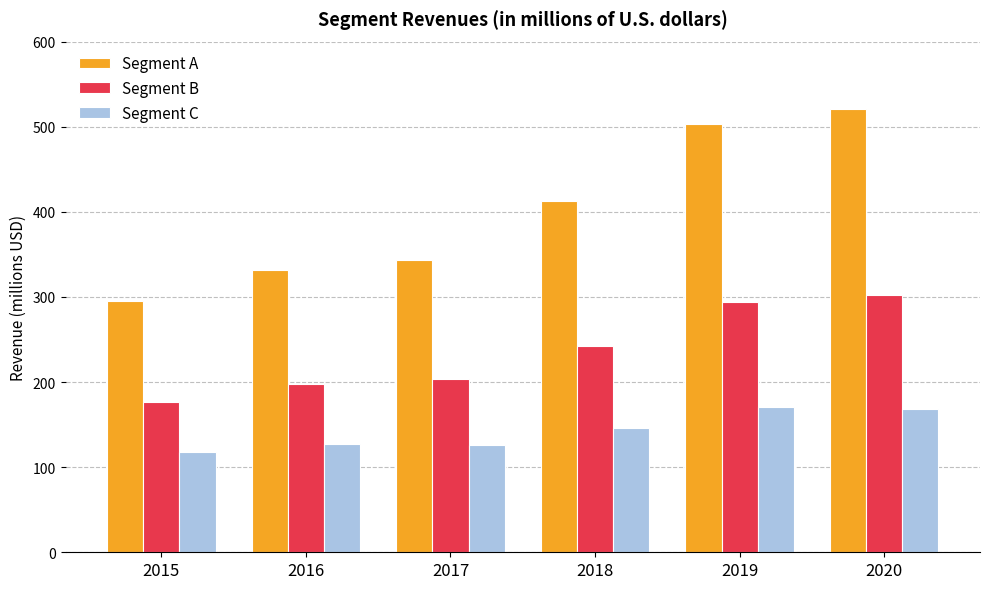

At which category is the sum across all series the highest?

2020